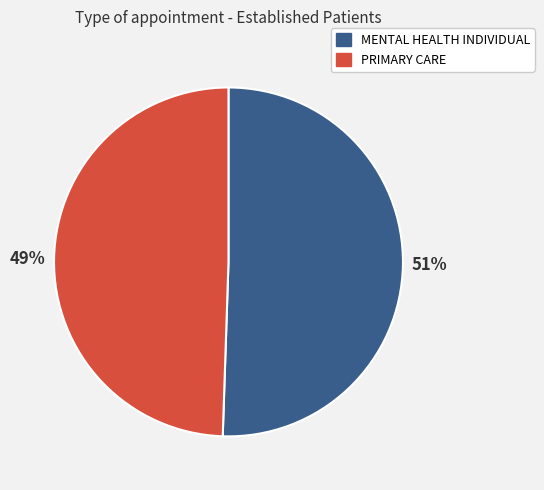

Combined, do MENTAL HEALTH INDIVIDUAL and PRIMARY CARE account for over 50%?

Yes